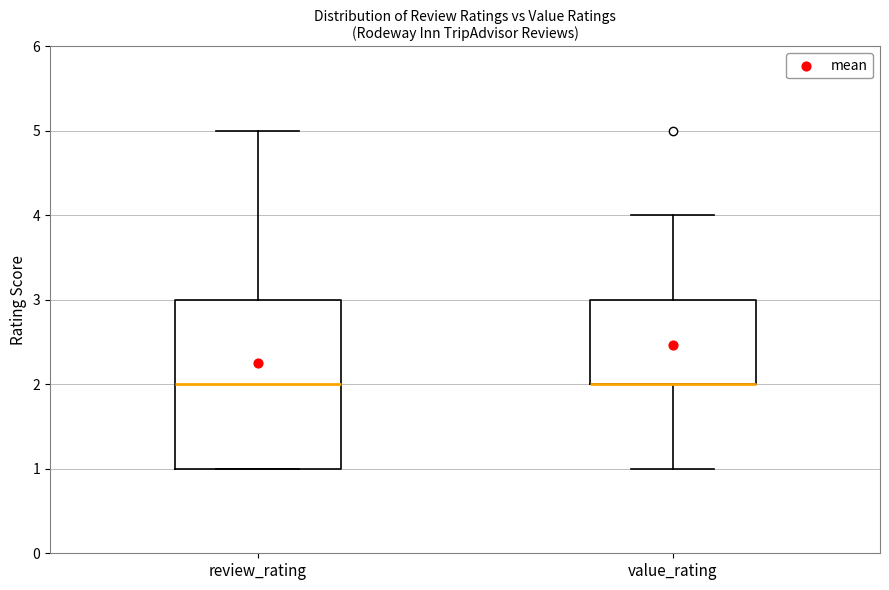

Where is the upper edge of the box for review_rating on the y-axis? The values are not printed on the chart, so give them approximately, as read against the axis.

3